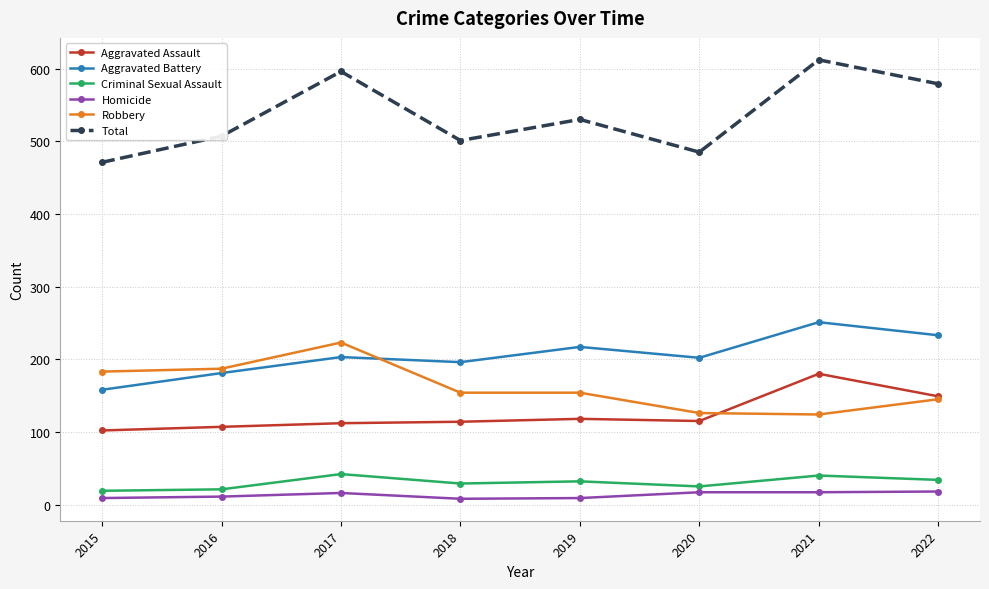

In Aggravated Battery, how many points are higher than both neighbors (excluding endpoints)?

3